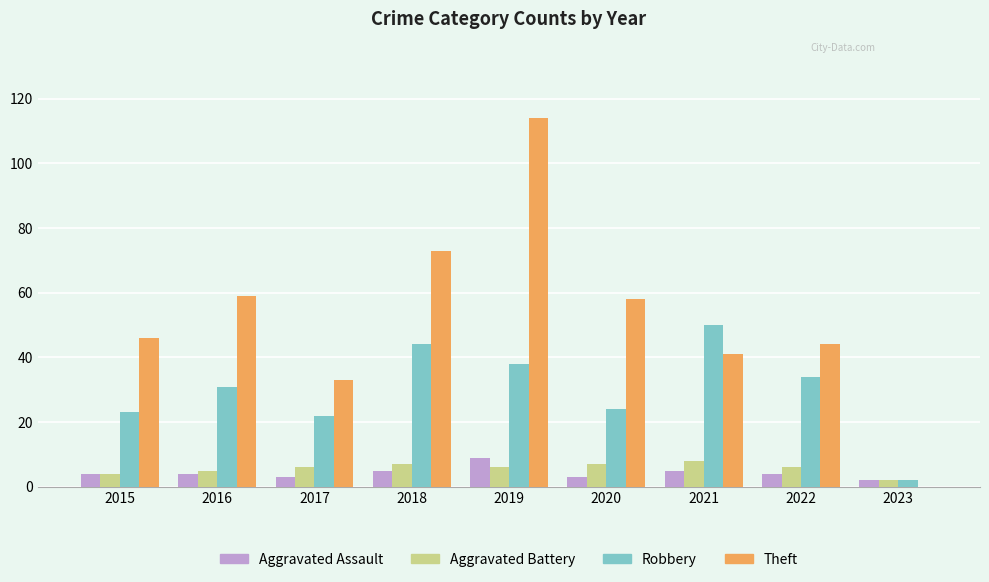

What is the approximate value of Theft at 2021?

41